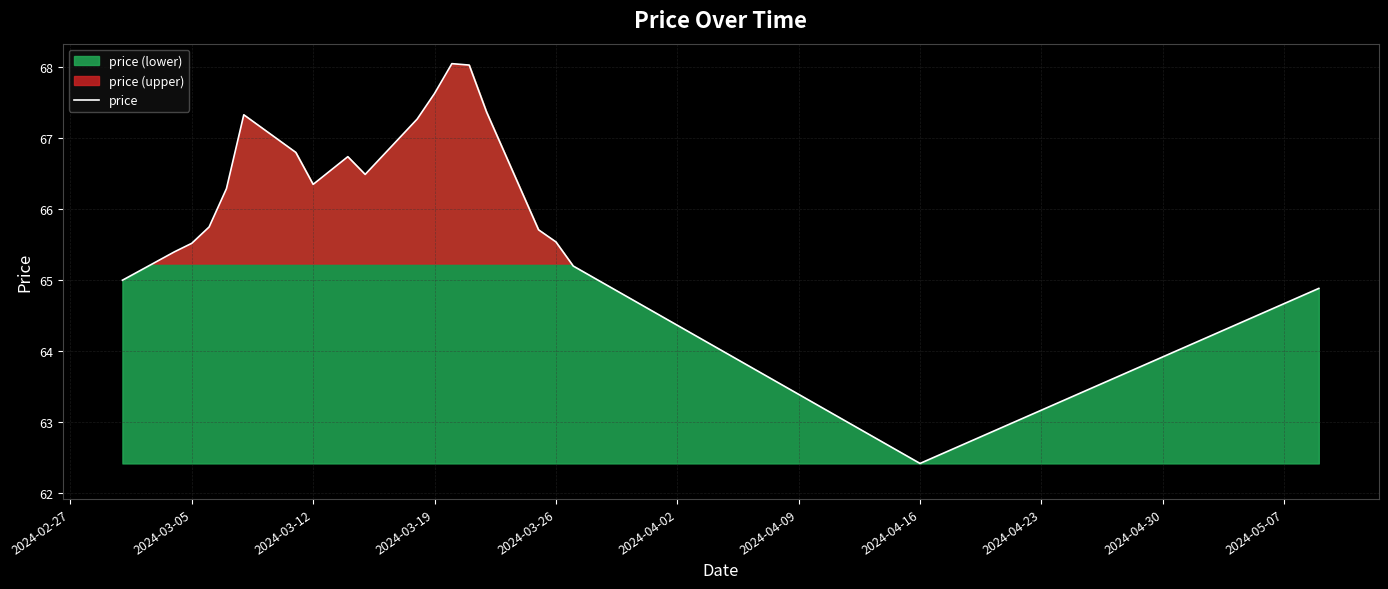

Is it true that price equals 13.8 at 2024-03-26?

False